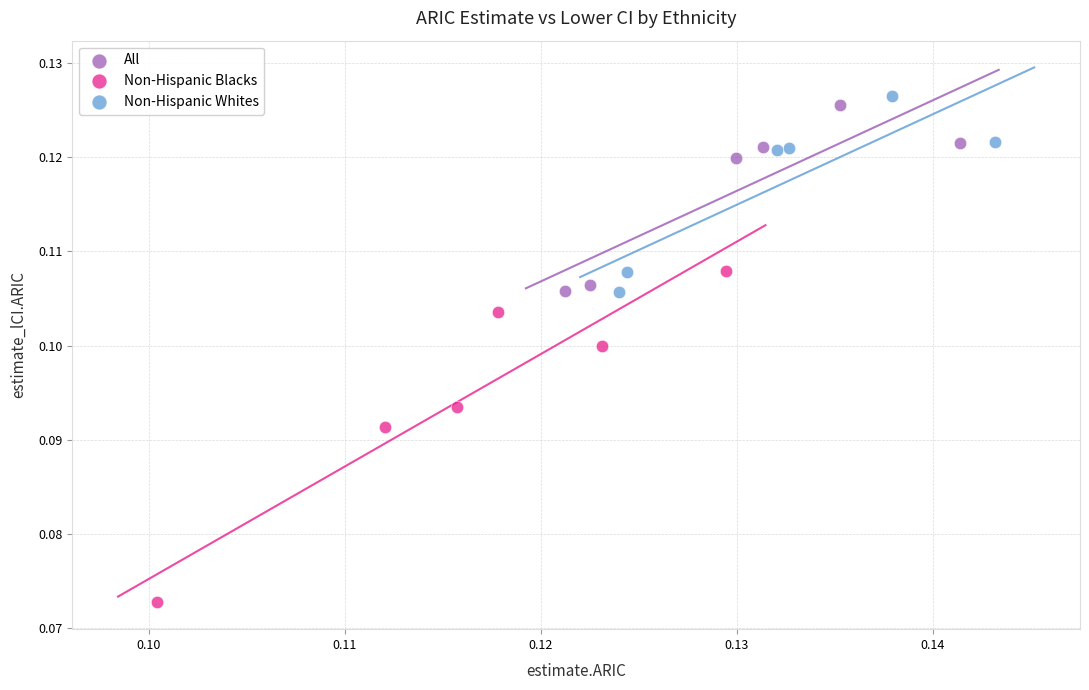

Which series reaches the minimum Y coordinate?

Non-Hispanic Blacks